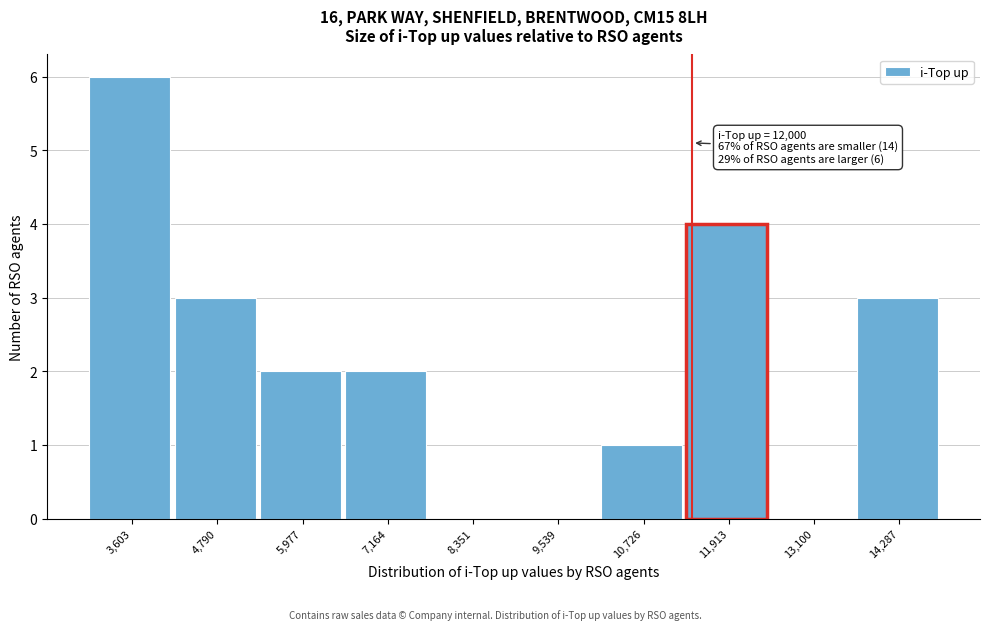

Reading left to right, transcribe all the data shown in this chart.

3,603=6	4,790=3	5,977=2	7,164=2	8,351=0	9,539=0	10,726=1	11,913=4	13,100=0	14,287=3